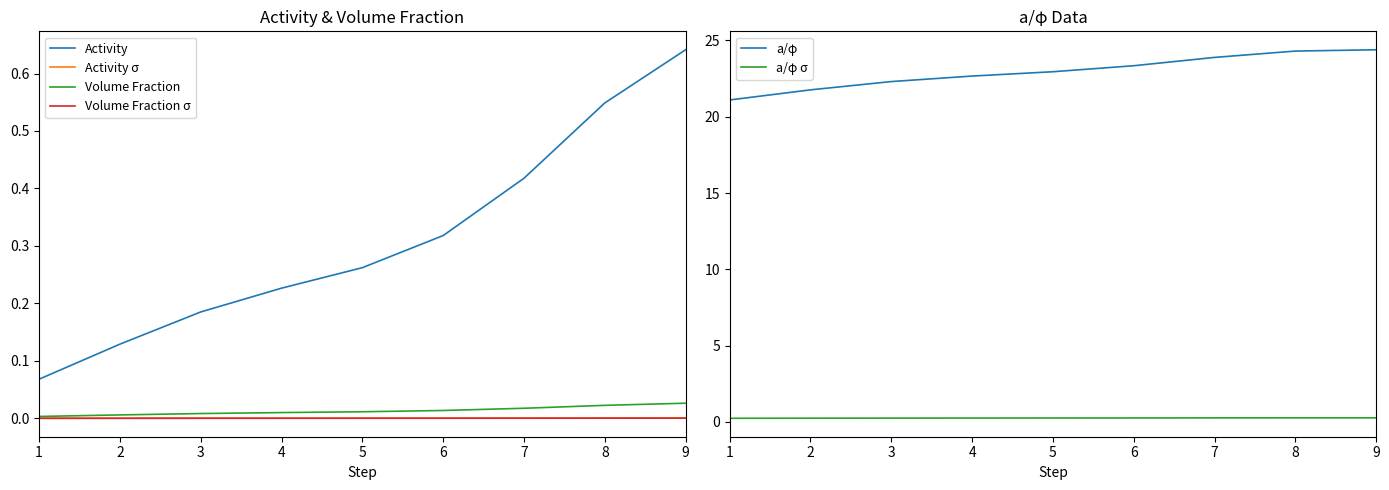

Which series changed the most between 6 and 7?

a/φ